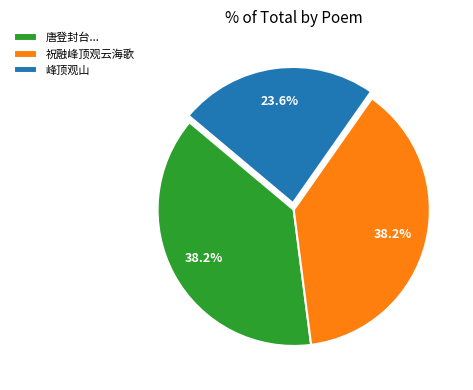

What percentage do 祝融峰顶观云海歌 and 峰顶观山 together represent?

61.8%